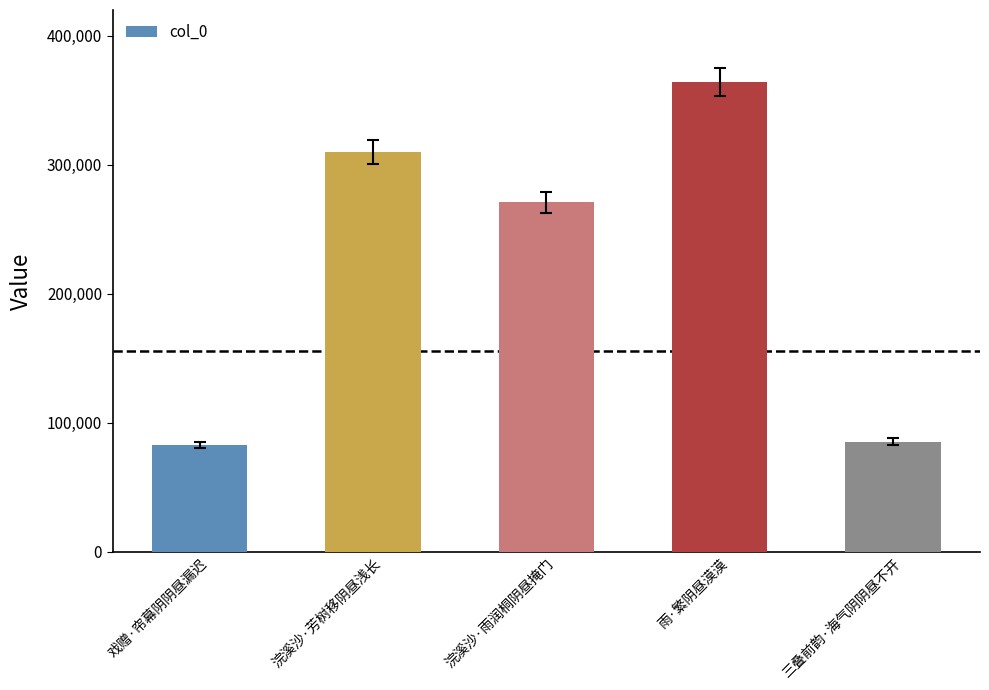

Are the bars grouped side by side (vs. stacked)?

No